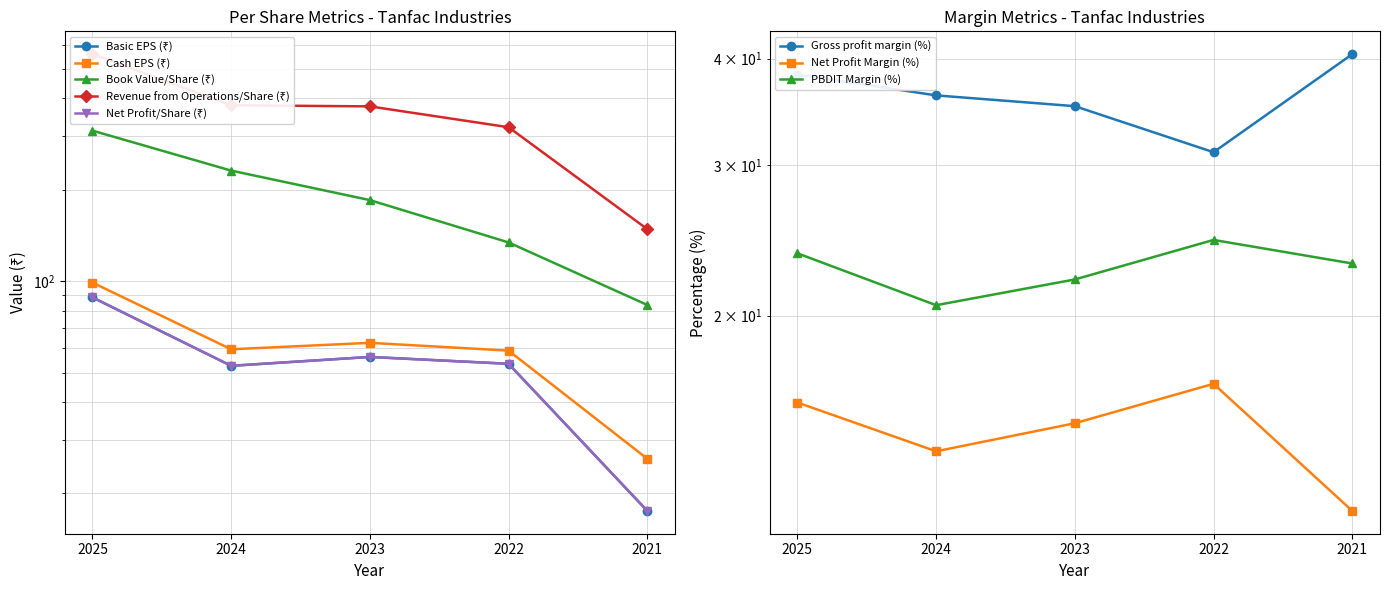

Which series has the largest total across all categories?

Revenue from Operations/Share (₹)